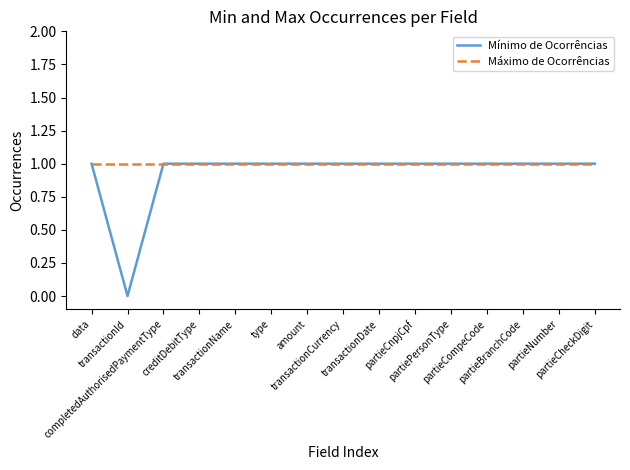

How many lines are shown in the chart?

2